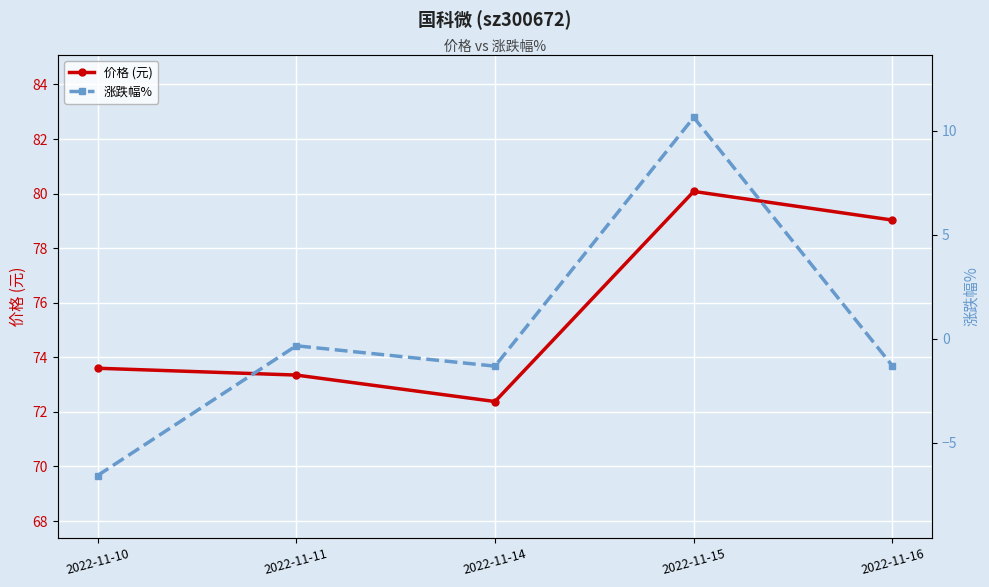

The value of 价格 (元) at 2022-11-15 is 80.1. True or false?

True